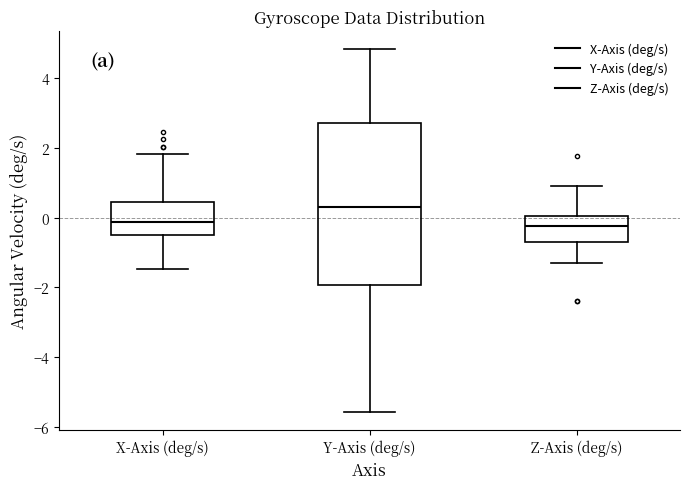

Reading left to right, read every box against the y-axis: the position of its median line, the range the box covers, and the ends of its whiskers. The values are not printed on the chart, so give them approximately, as read against the axis.

X-Axis (deg/s): median -0.2, box -0.4 to 0.4, whiskers -1.4 to 1.8
Y-Axis (deg/s): median 0.2, box -2.0 to 2.8, whiskers -5.6 to 4.8
Z-Axis (deg/s): median -0.2, box -0.8 to 0.0, whiskers -1.2 to 1.0